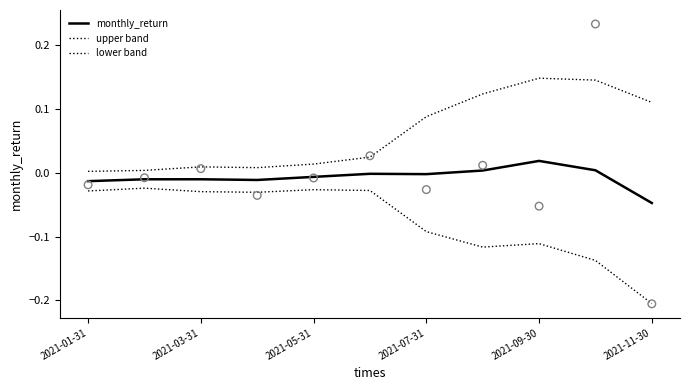

At which category is the sum across all series the highest?

2021-09-30